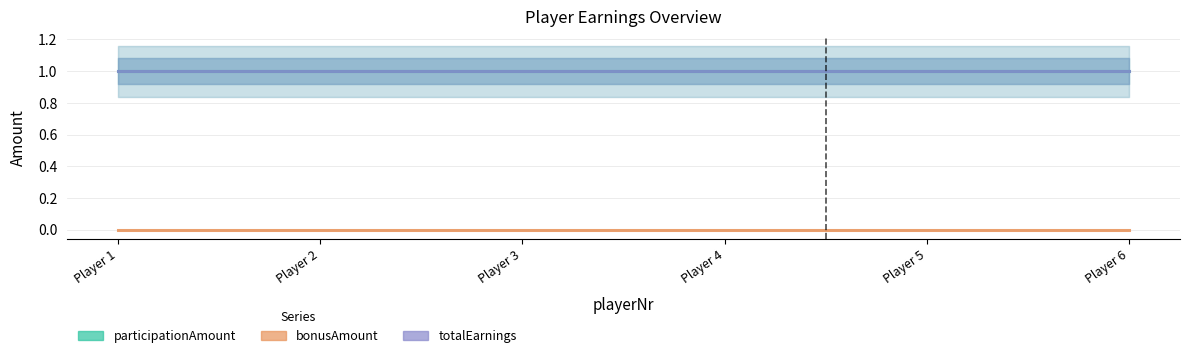

At how many categories does at least one series exceed 0?

6